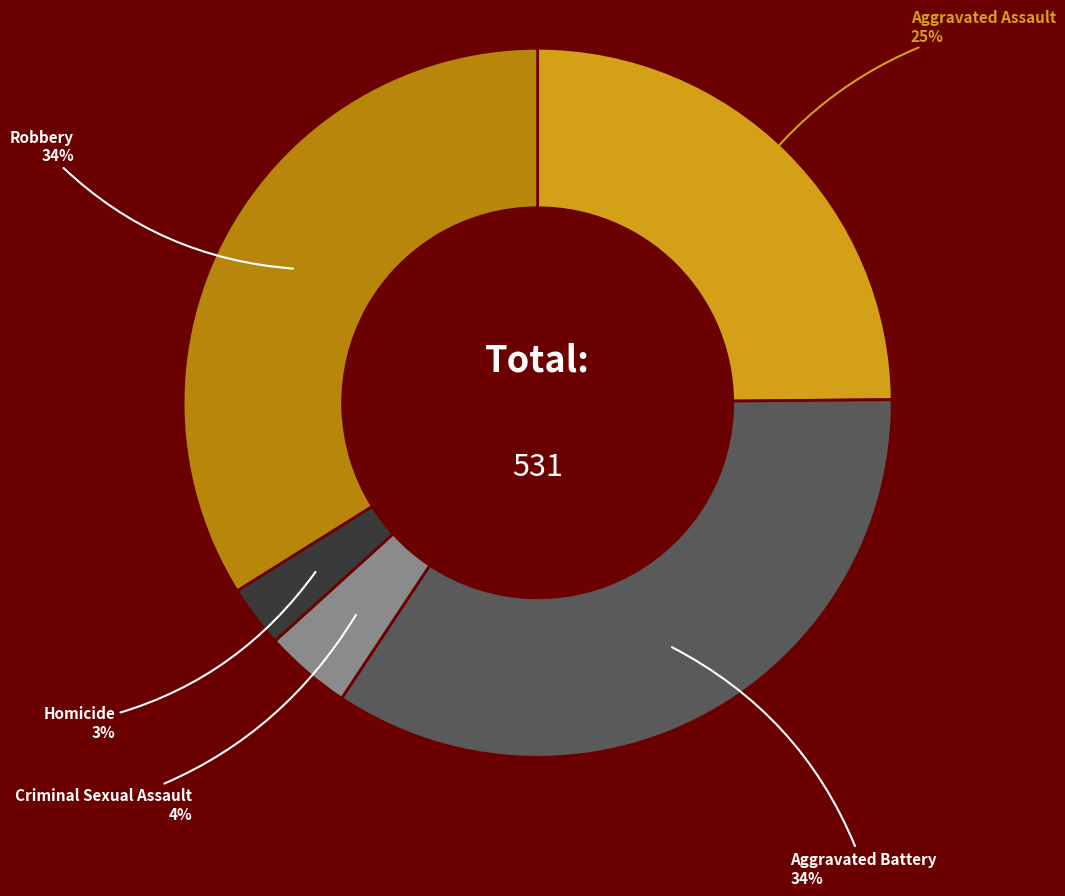

How many segments does this pie chart have?

5